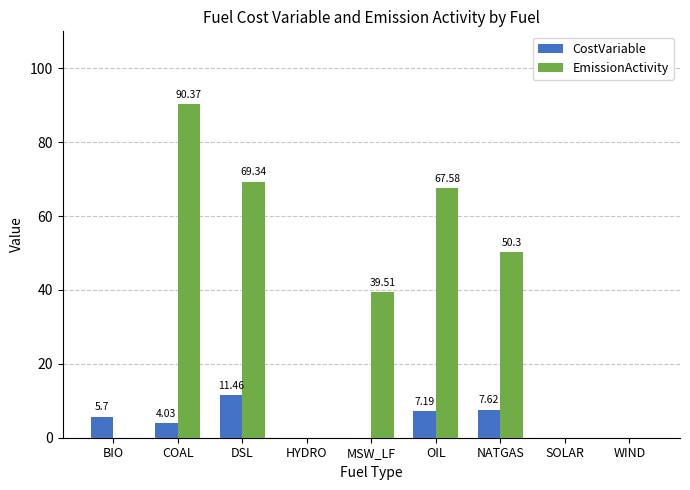

How many data points does each series have?

9